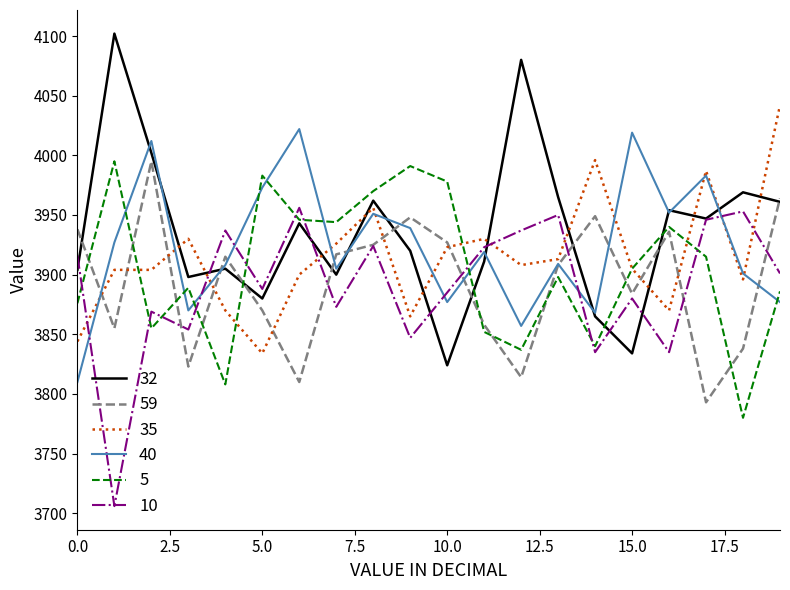

What is the maximum value for 59?

3995